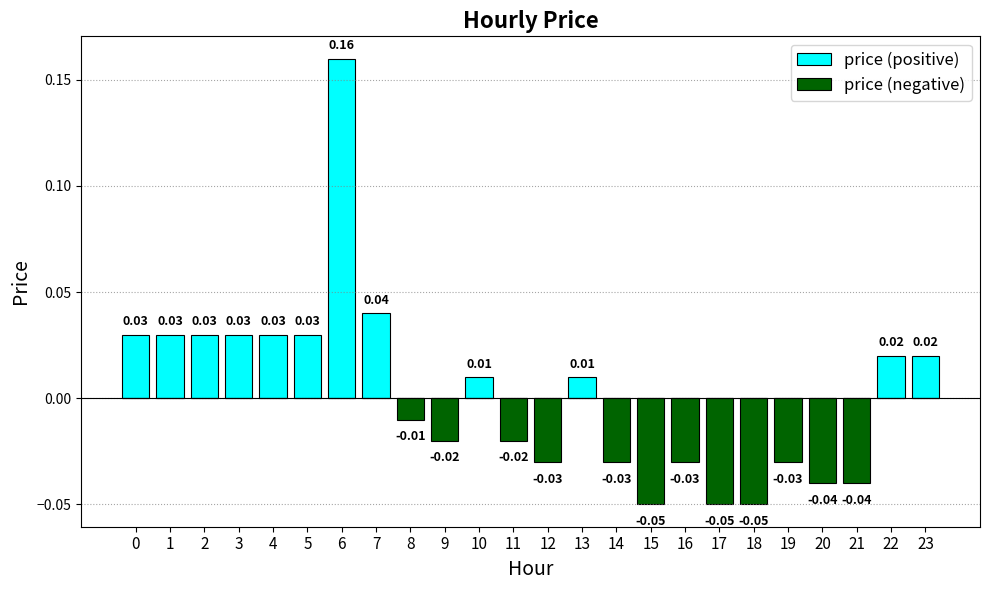

At which label does price (positive) reach its minimum?

8